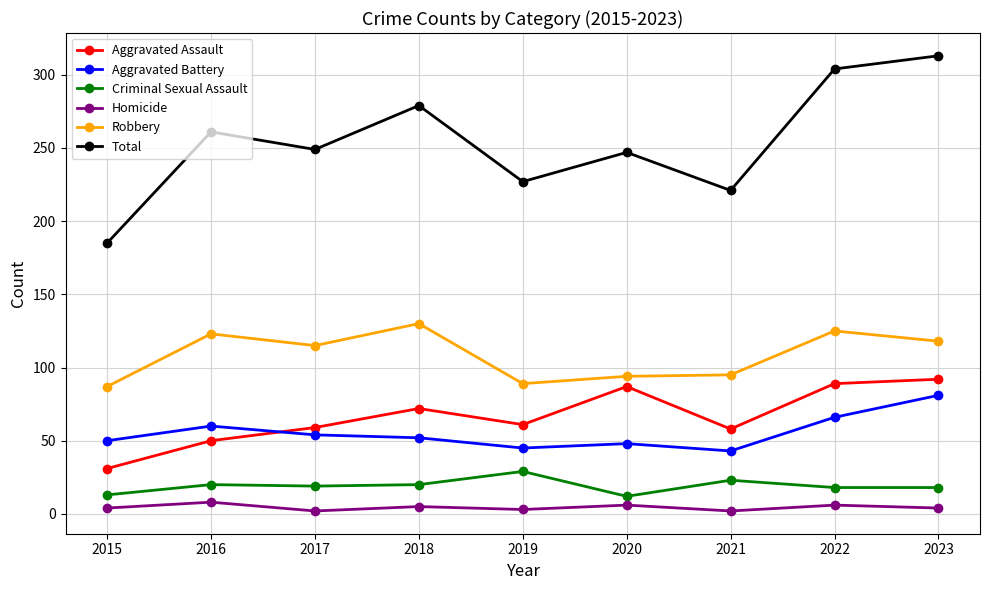

Which series changed the most between 2017 and 2023?

Total